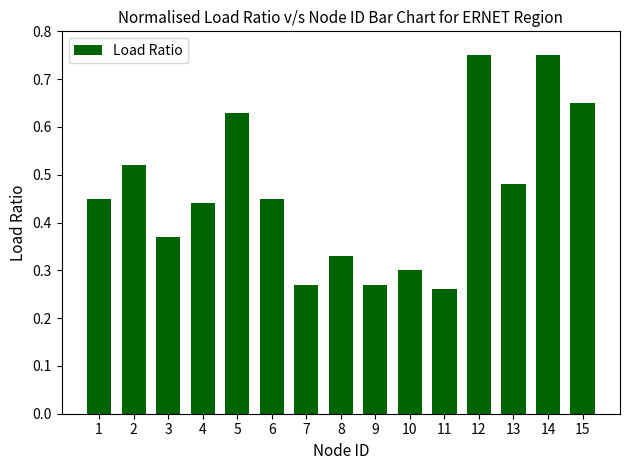

What is the sum of the values at 12 and 15?

1.4